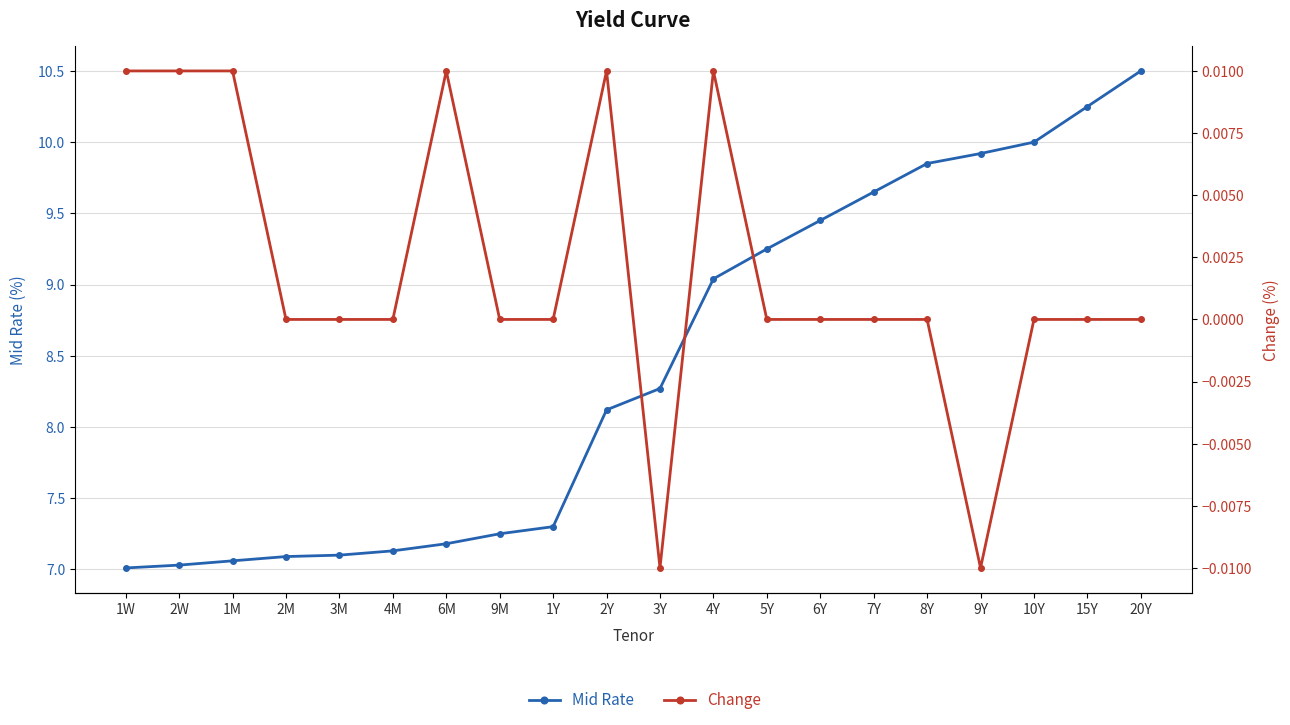

What is the label of the 12th point from the right?

1Y